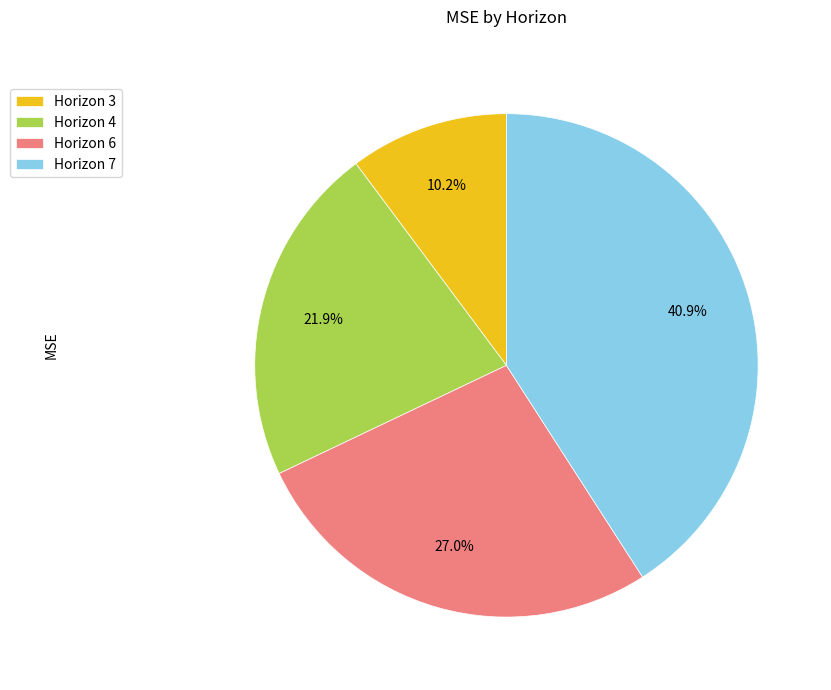

What is the ratio of the value at Horizon 3 to the value at Horizon 6?

0.4